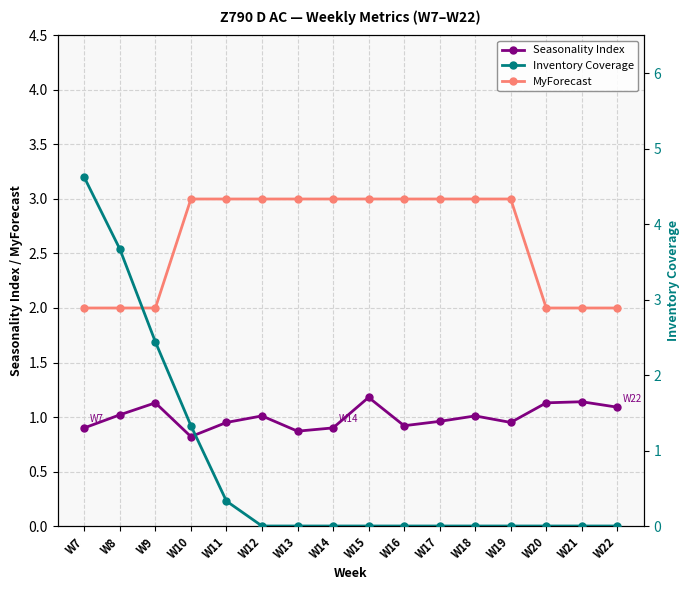

True or false: MyForecast has a value of 3.0 at W10.

True